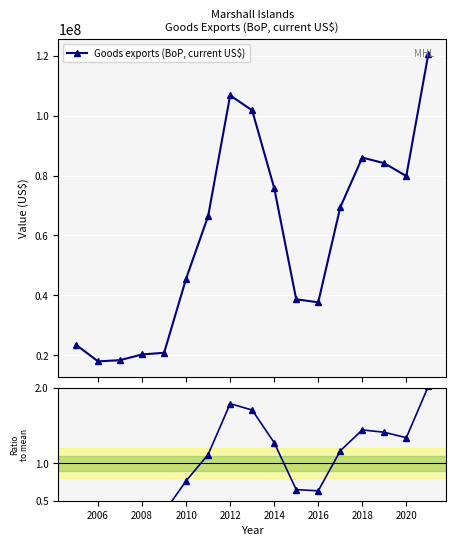

What is the sum of all Ratio to mean values?

17.0